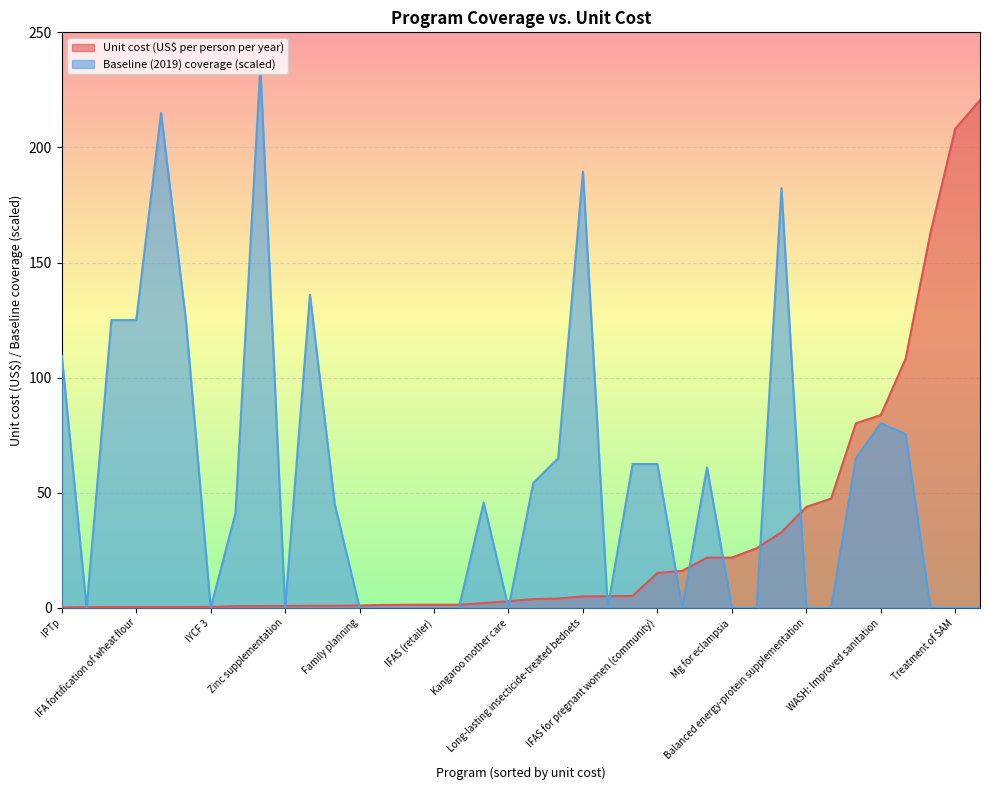

What is the greatest value displayed?

235.0